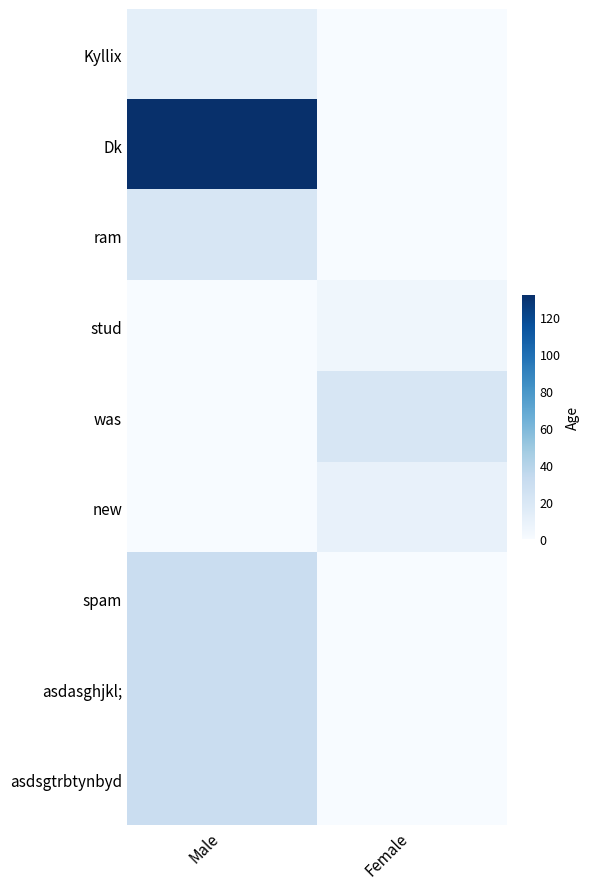

What is the maximum value shown in the chart?

132